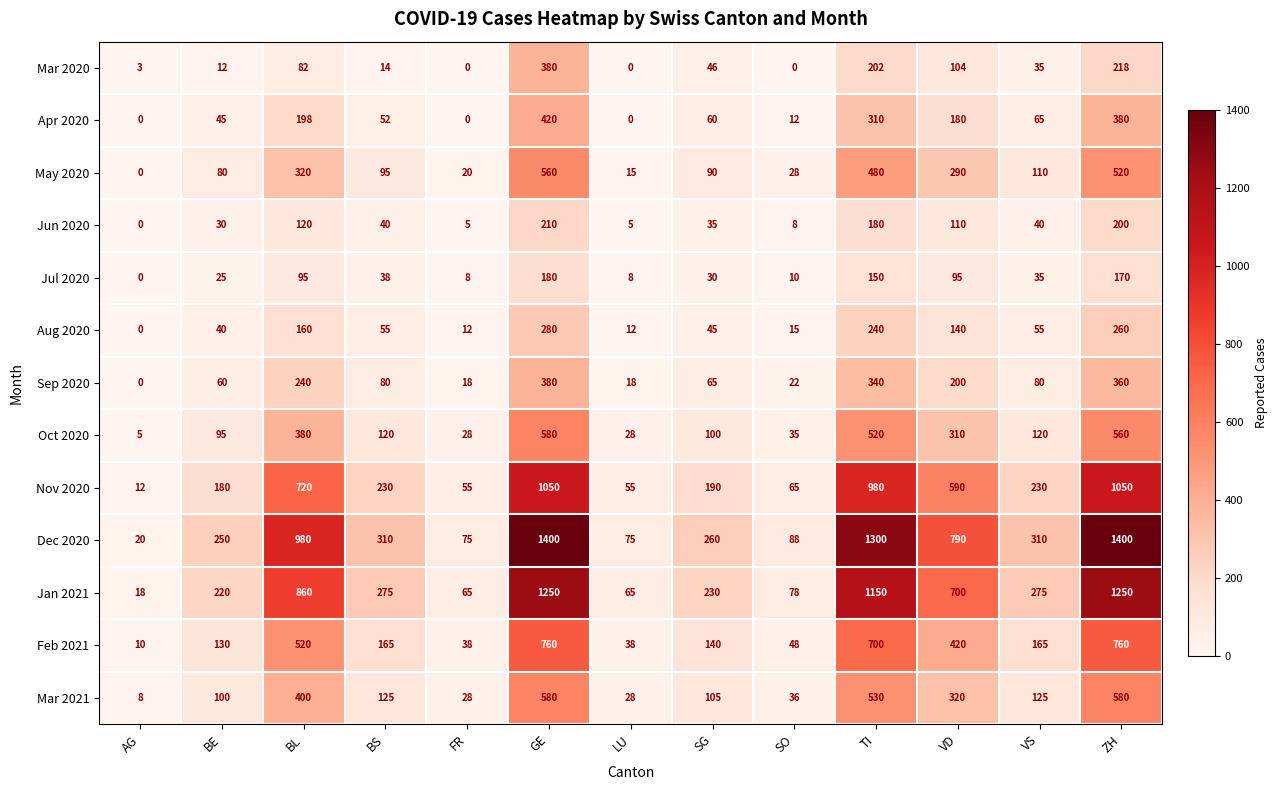

At which label does Dec 2020 reach its minimum?

AG